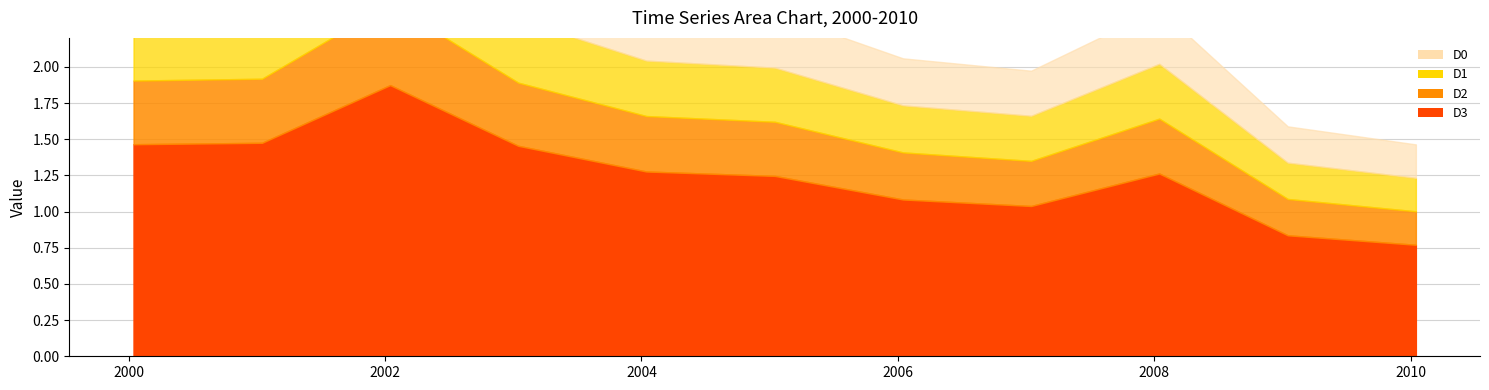

What is the difference between the values at 2010-01-15 and 2002-01-15?

1.1